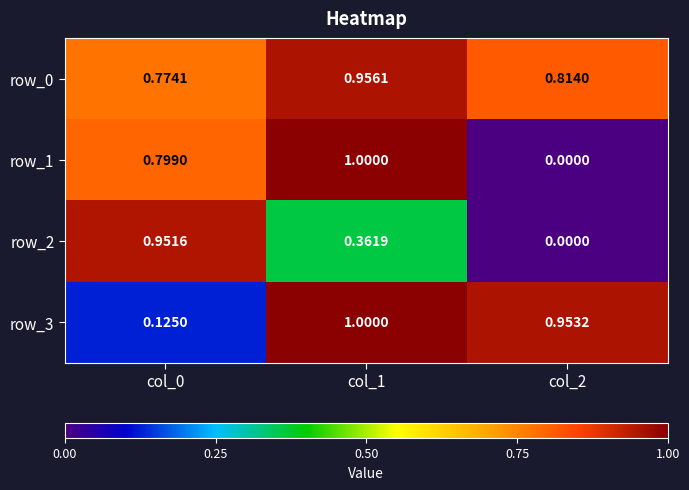

List the labels in order of row_1 value, largest first.

col_1, col_0, col_2